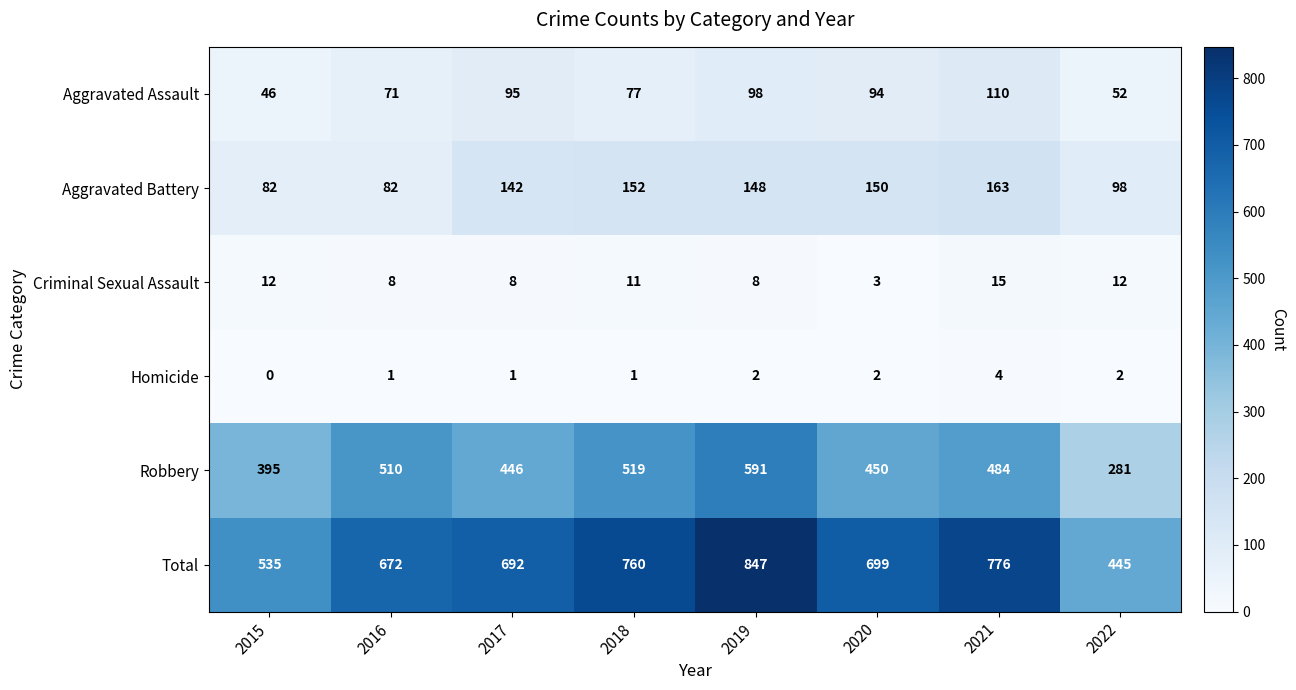

Is it true that Robbery equals 446 at 2017?

True